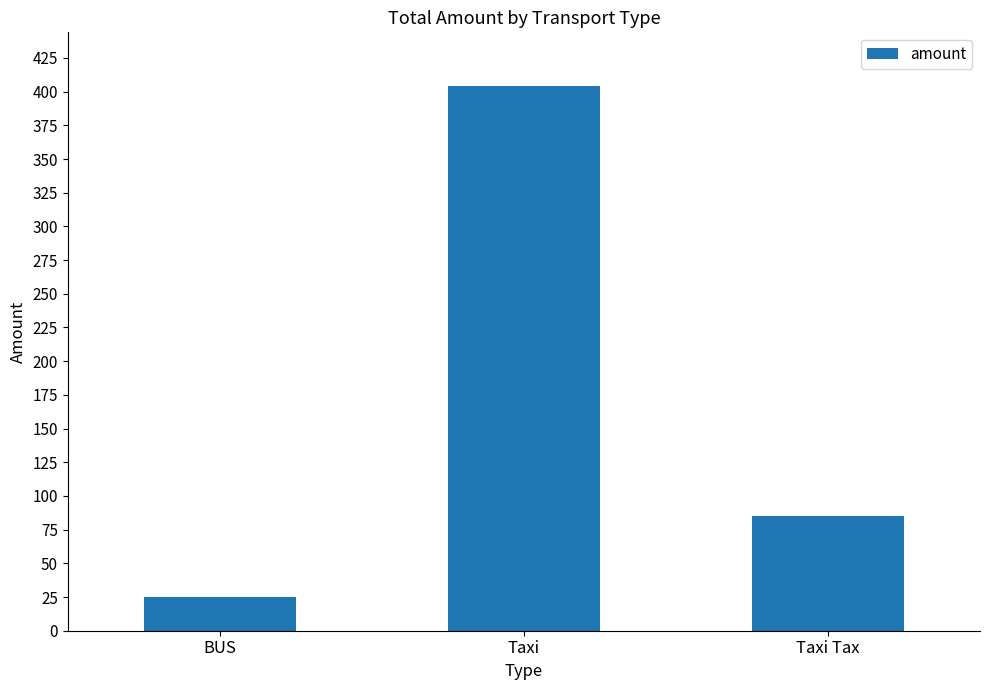

At which label is the value closest to 214?

Taxi Tax